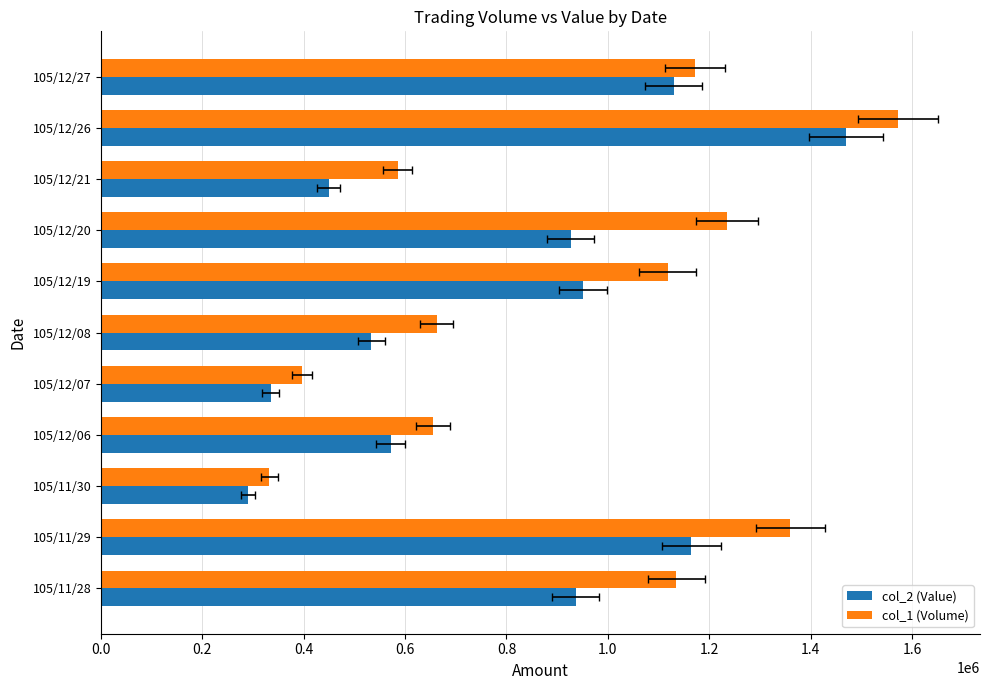

List the series in order of their overall mean, highest first.

col_1 (Volume), col_2 (Value)